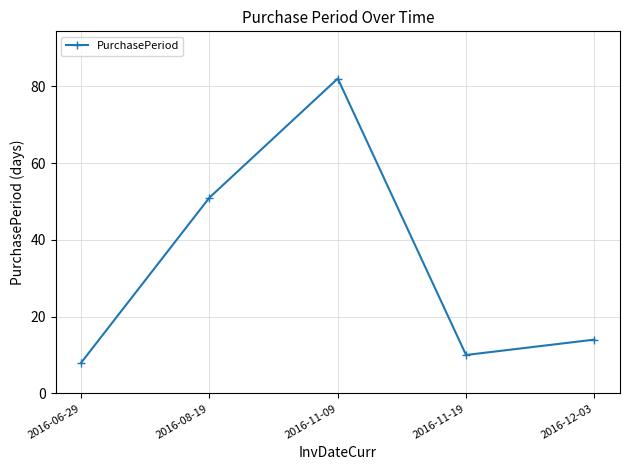

Reading left to right, list all the values displayed in this chart.

8	51	82	10	14